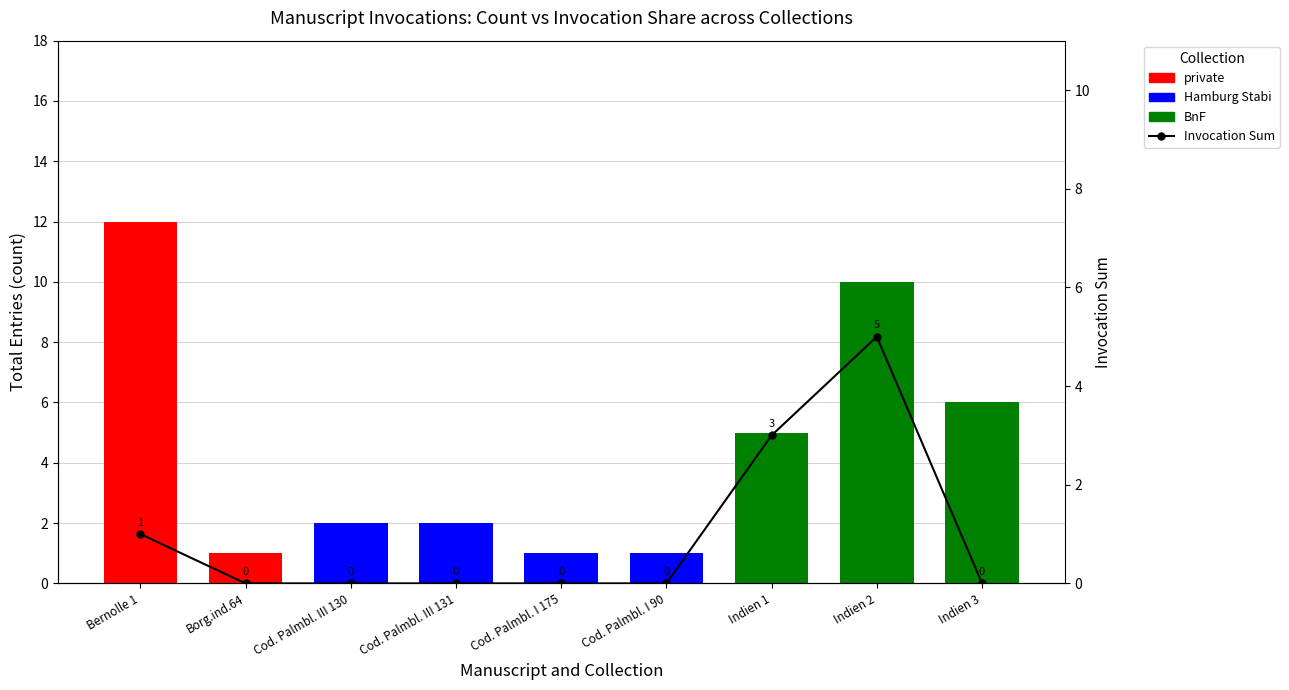

How many values are above zero?

3